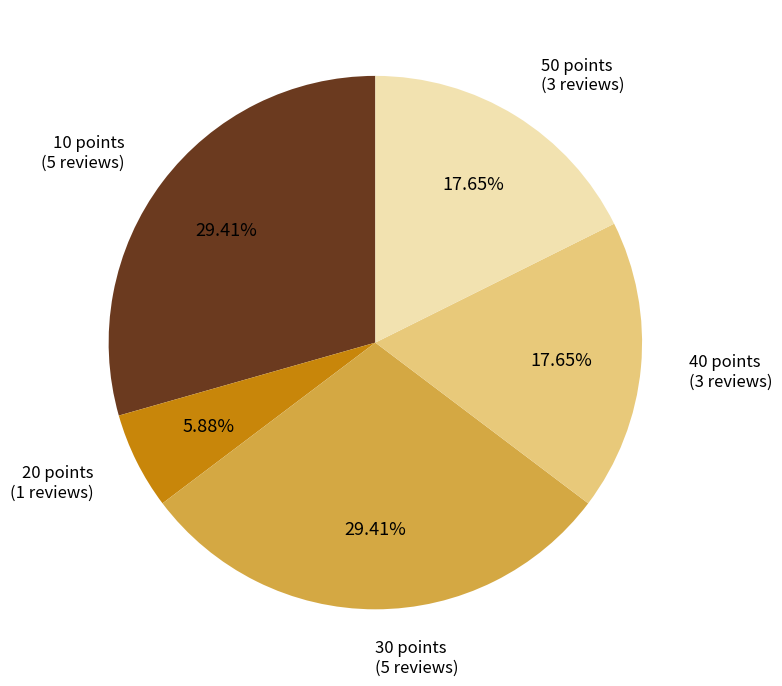

What portion of the pie excludes 10 points?

70.6%